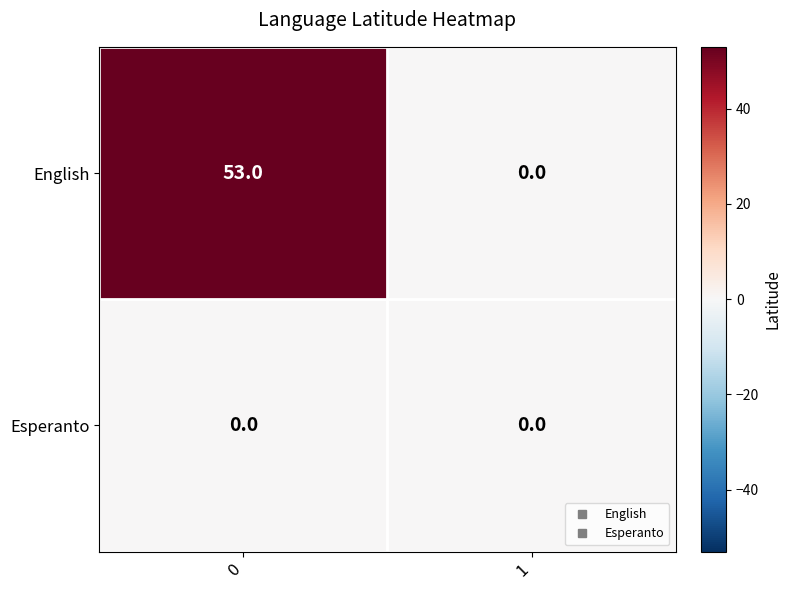

At how many categories does at least one series exceed 19?

1